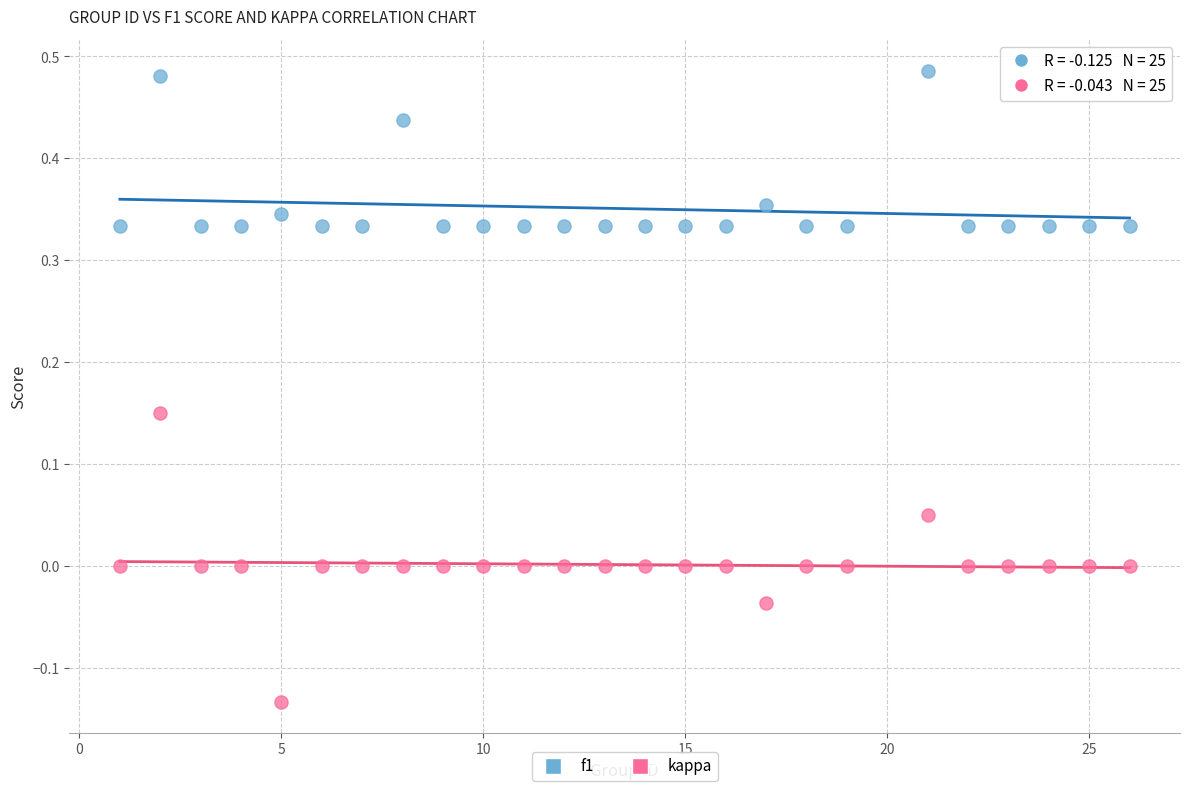

Across all data points, what is the range of Y values (max minus min)?

0.6